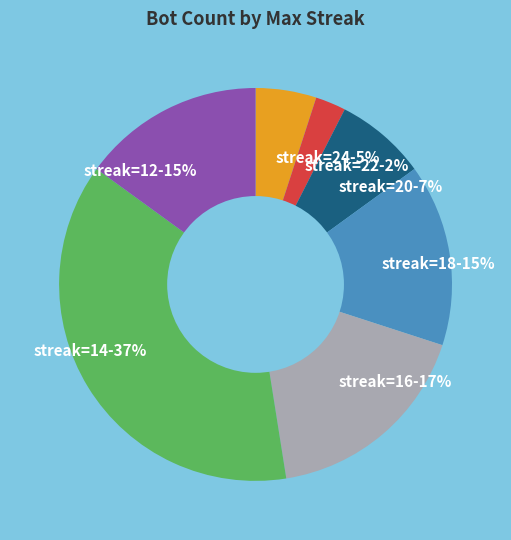

Which has a higher value, streak=20-7% or streak=22-2%?

streak=20-7%